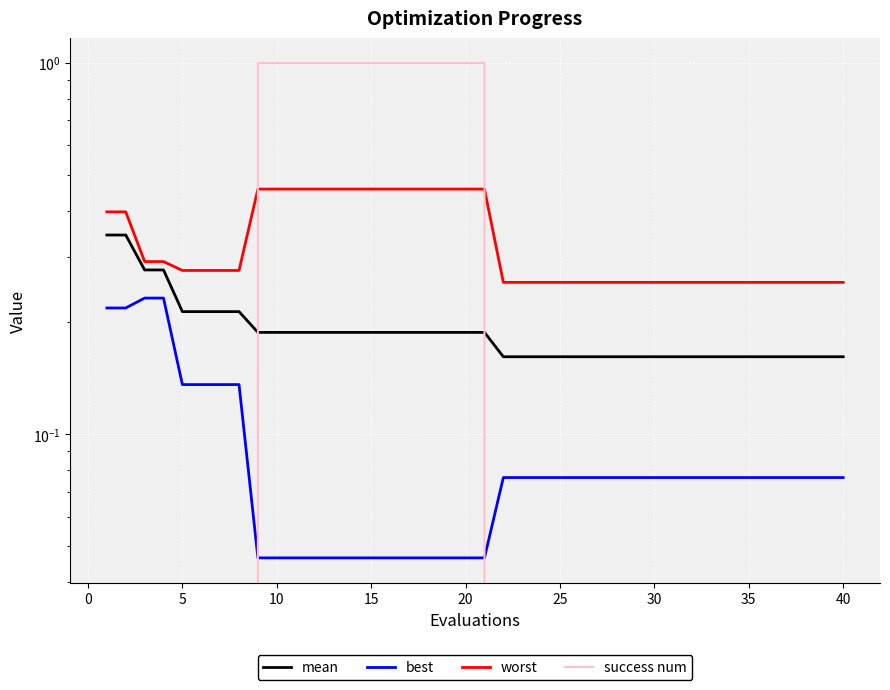

What is the difference between the highest and lowest values at 5?

0.3